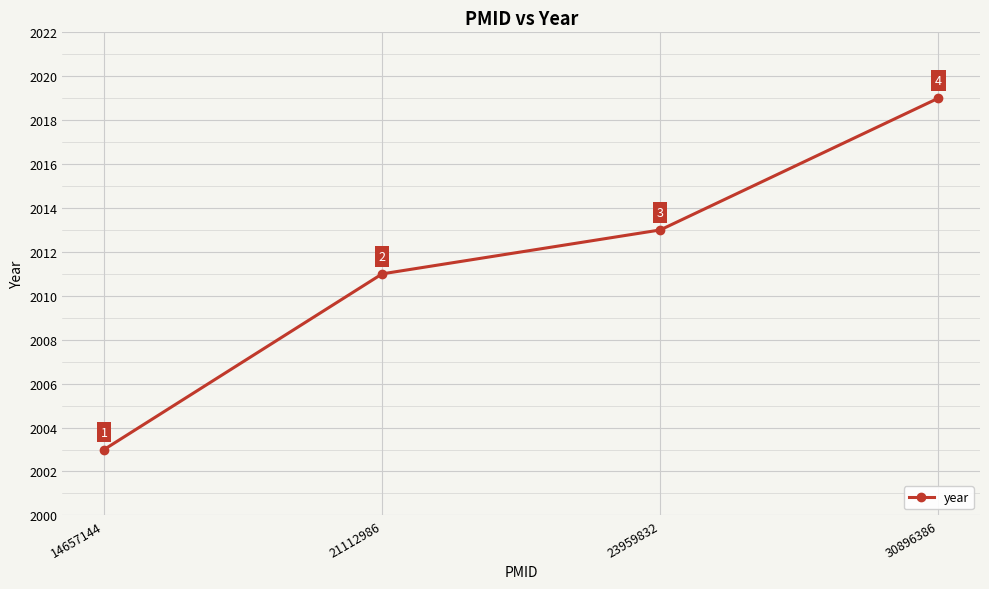

The chart shows a value of 2013 at 23959832. True or false?

True